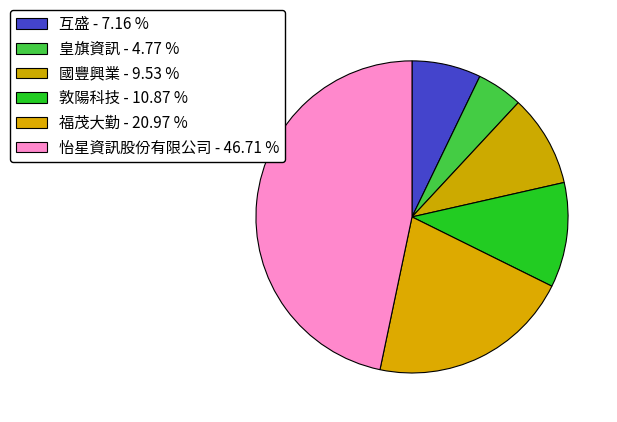

What is the smallest slice in the pie chart?

皇旗資訊